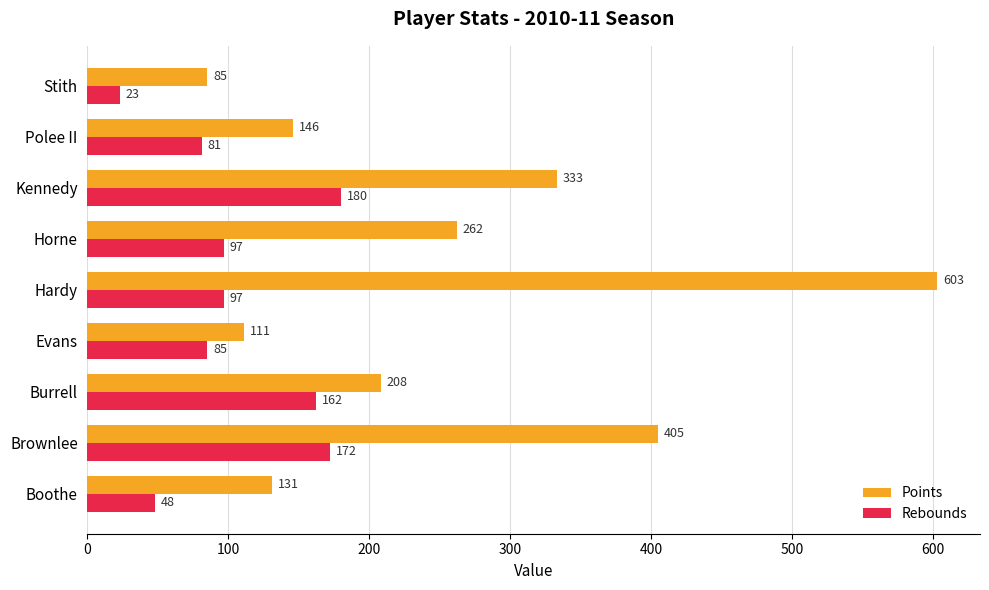

What is the difference between the second highest and minimum values in the Rebounds series?

149